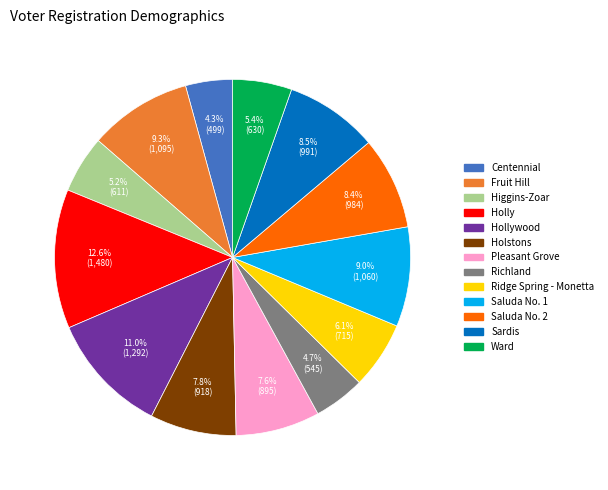

Is Hollywood the majority of the pie?

No